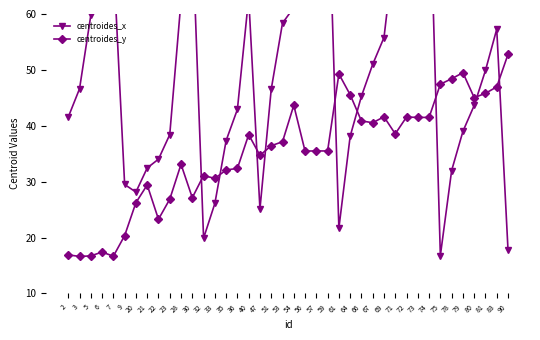

What is the sum of the centroides_y values at 64 and 36?

77.9